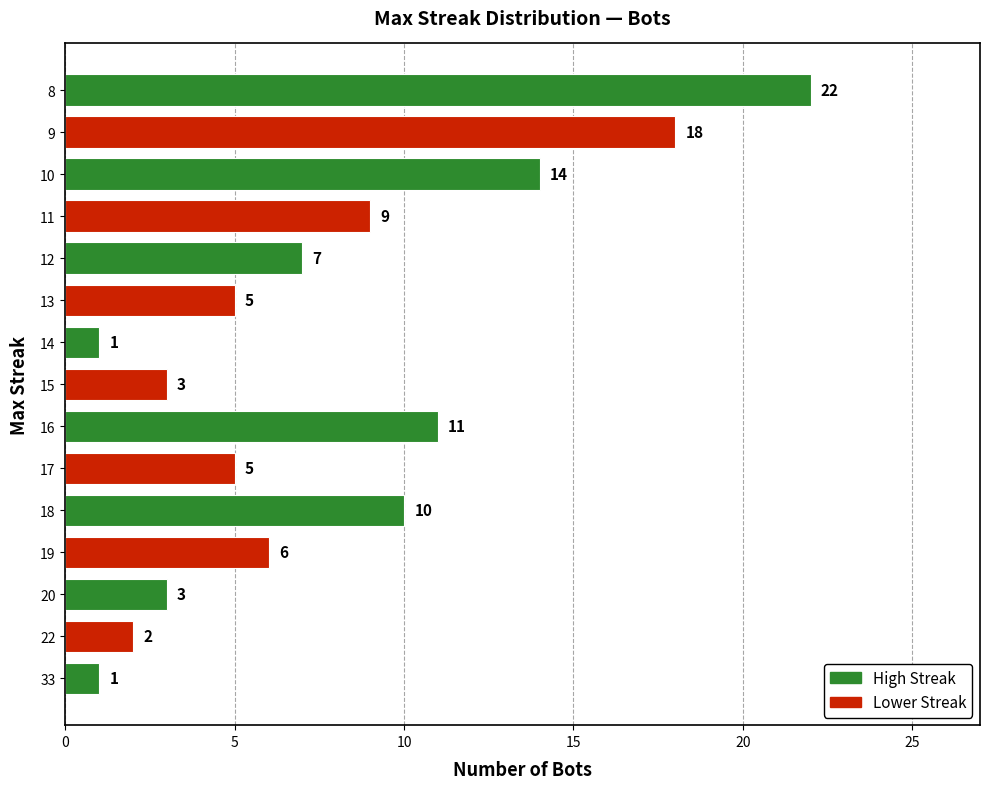

Reading top to bottom, extract all data points from this chart.

8=22	9=18	10=14	11=9	12=7	13=5	14=1	15=3	16=11	17=5	18=10	19=6	20=3	22=2	33=1